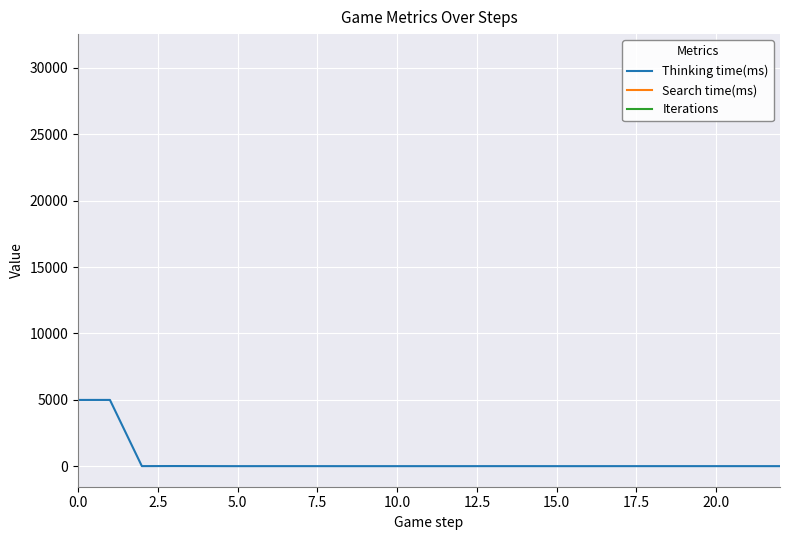

The Search time(ms) series shows nan at 21. True or false?

False